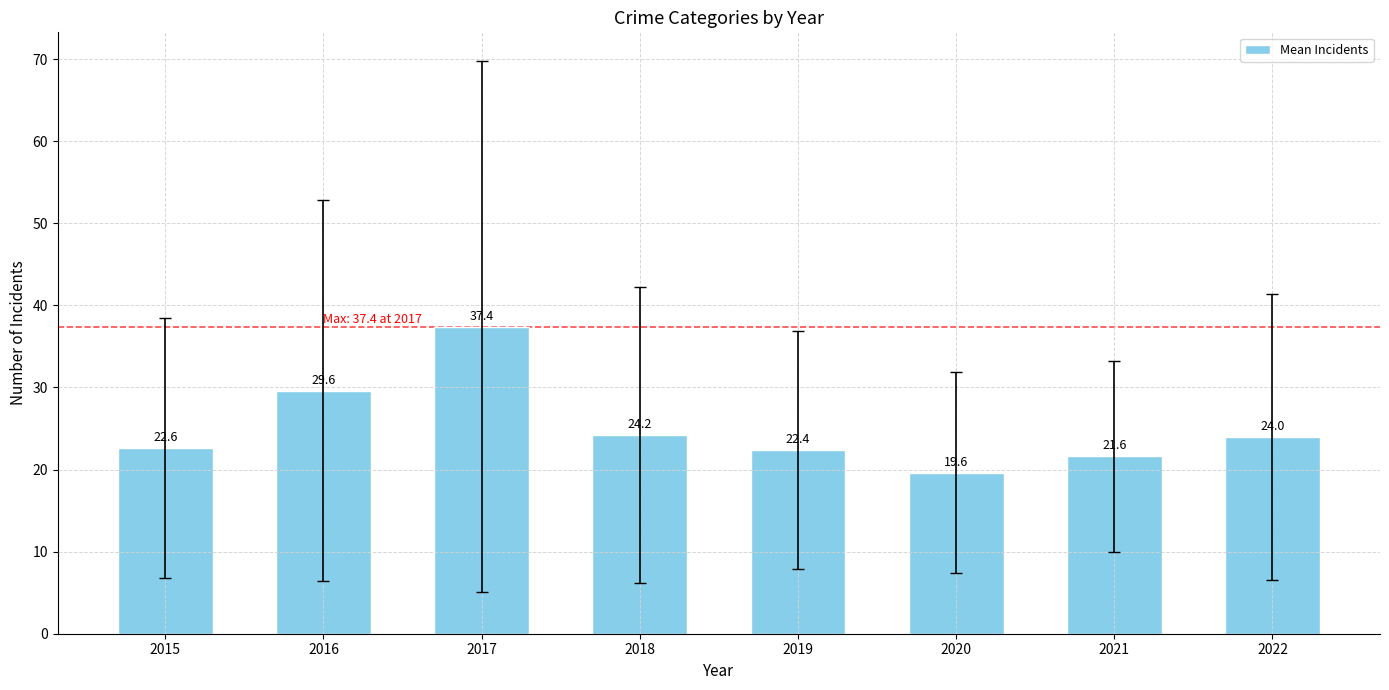

What is the value of the 5th bar from the left?

22.4